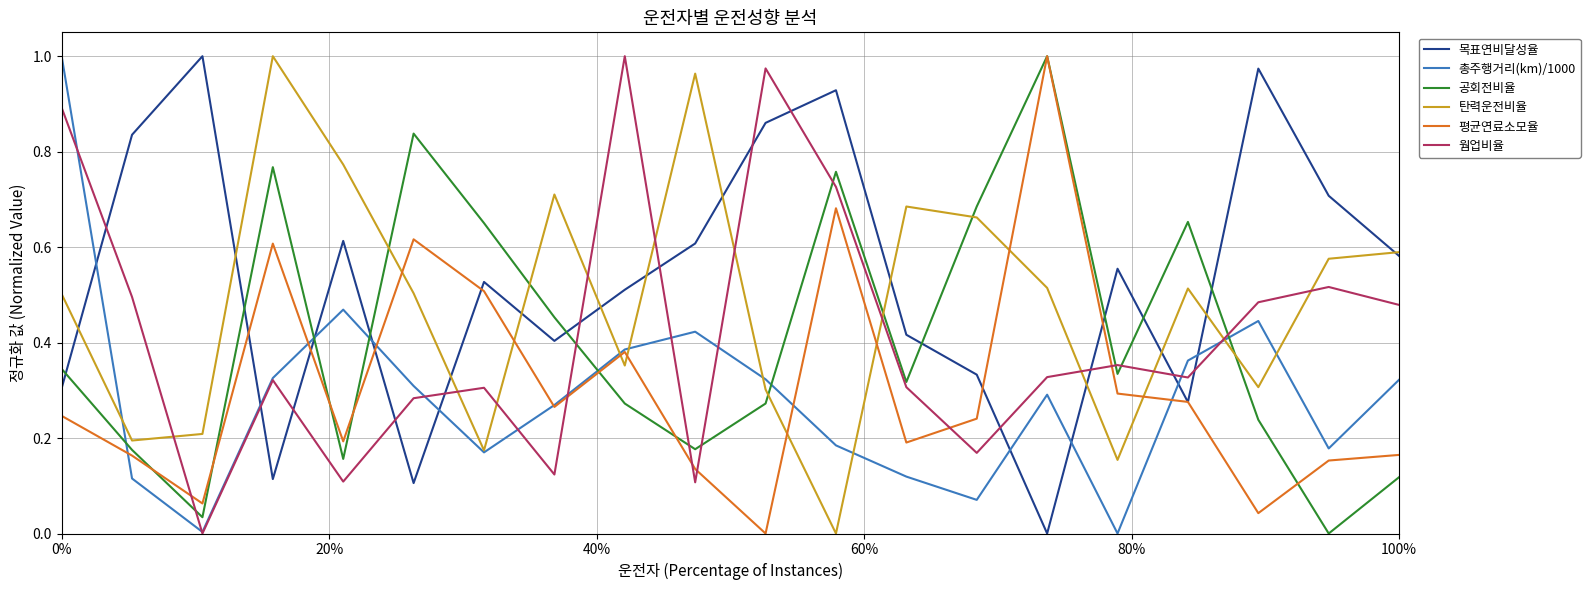

Which series has the largest total across all categories?

목표연비달성율